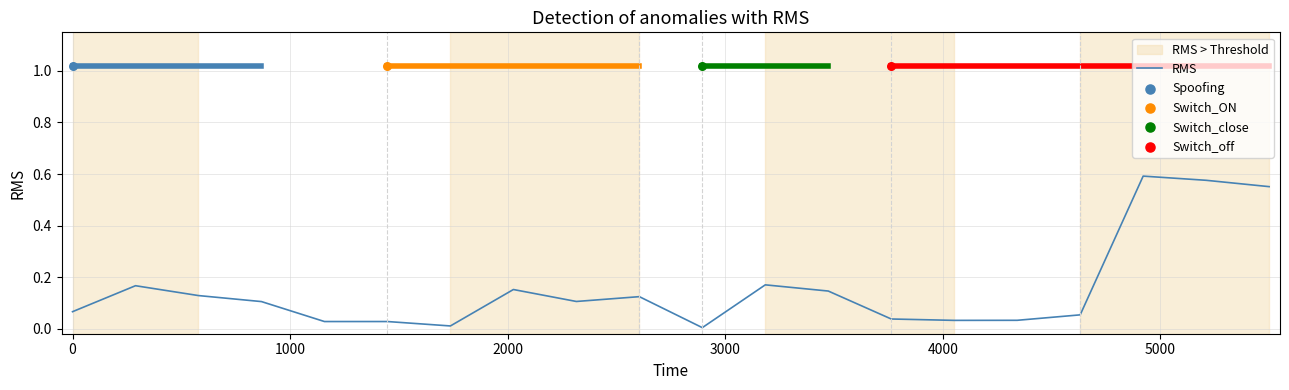

Which has a higher value, 3000 or 1000?

1000